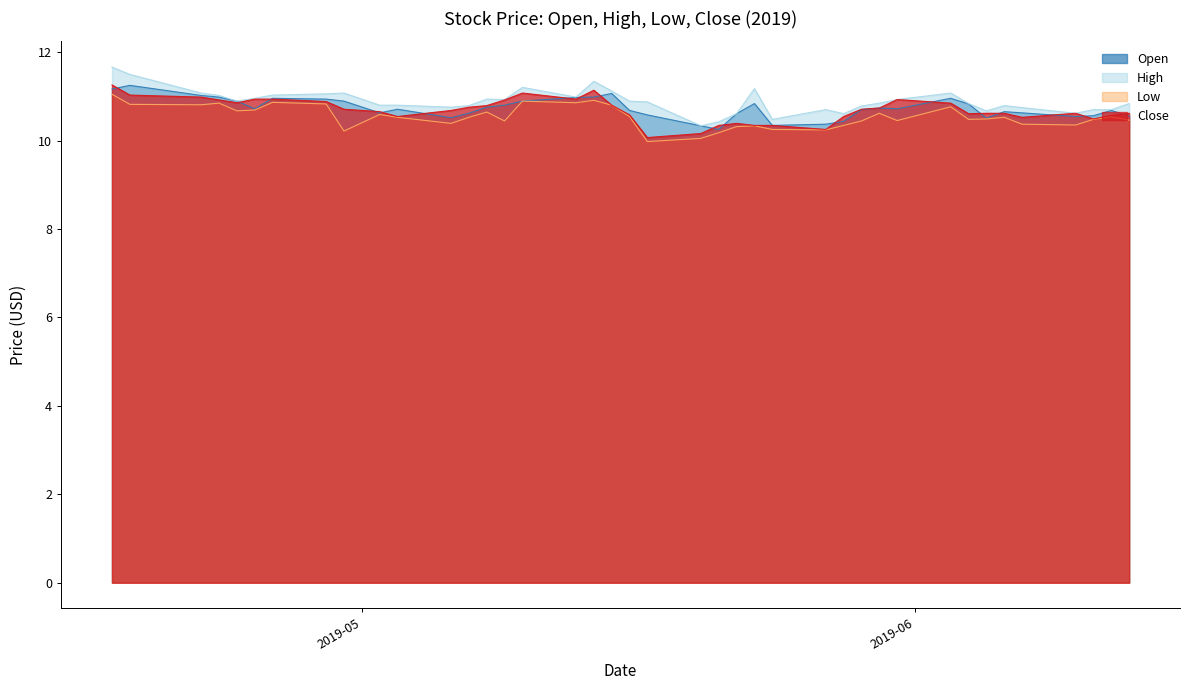

Read the Close value at 2019-04-22.

11.0